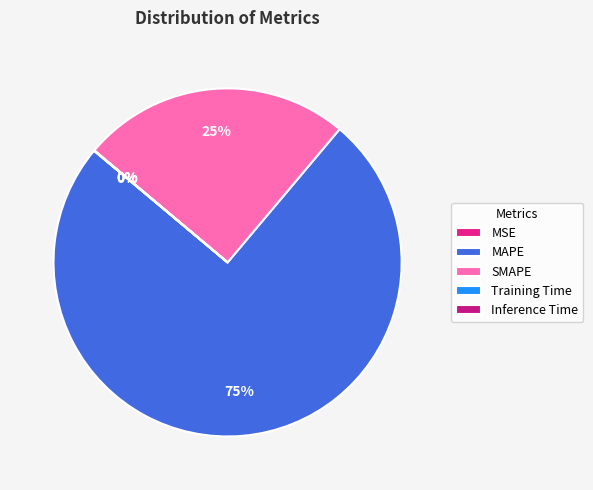

Which slice is the largest?

MAPE